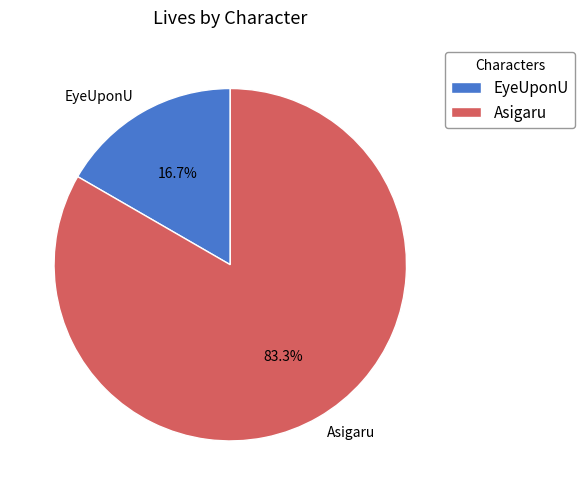

To the nearest percent, what percentage of the pie is Asigaru?

83%